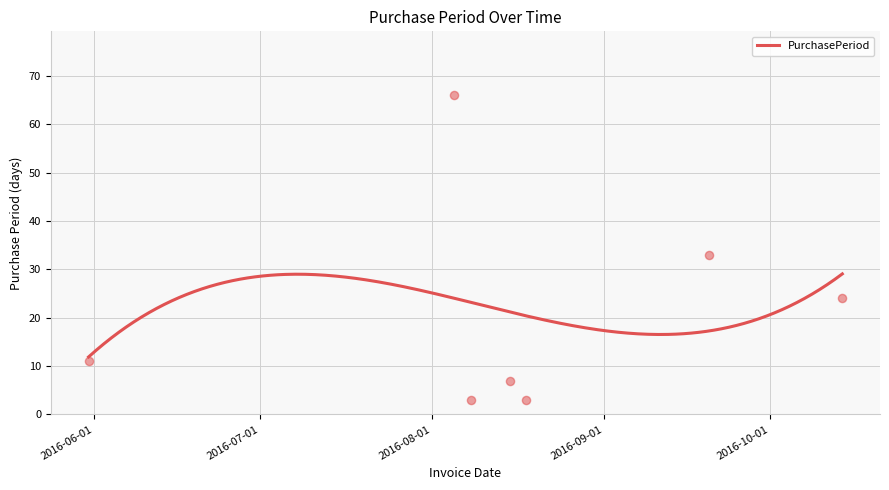

What is the change in value from 2016-05-31 to 2016-08-15?

-4